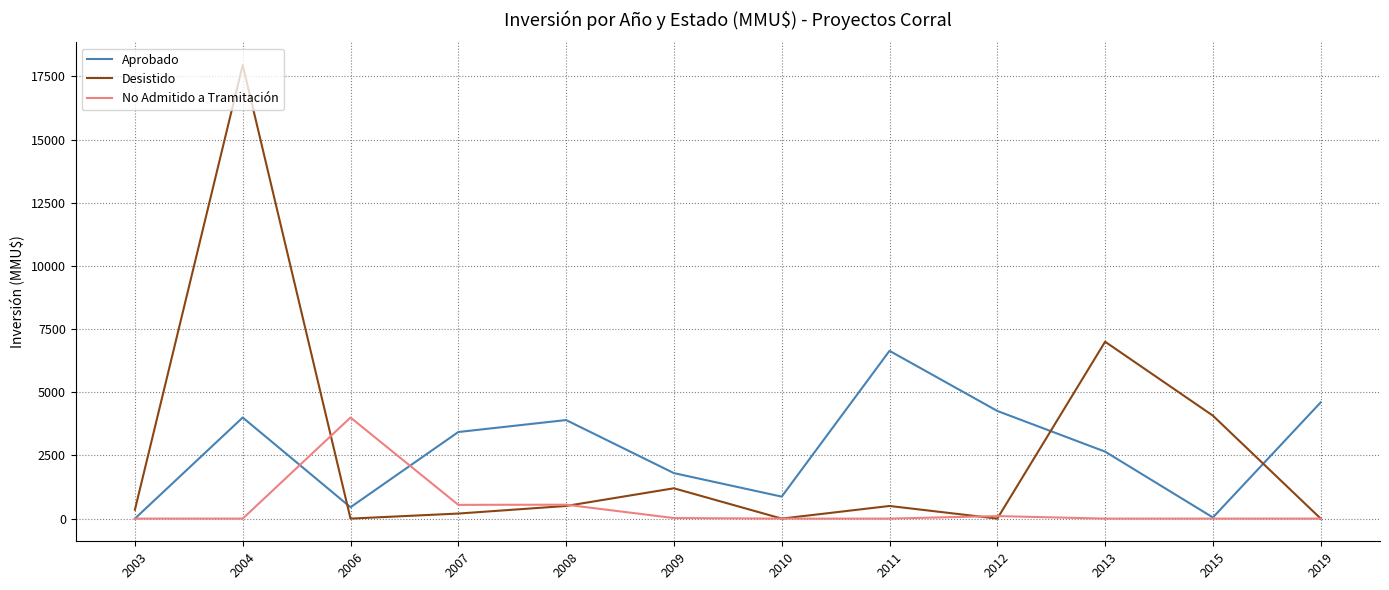

Which series changed the most between 2007 and 2011?

Aprobado